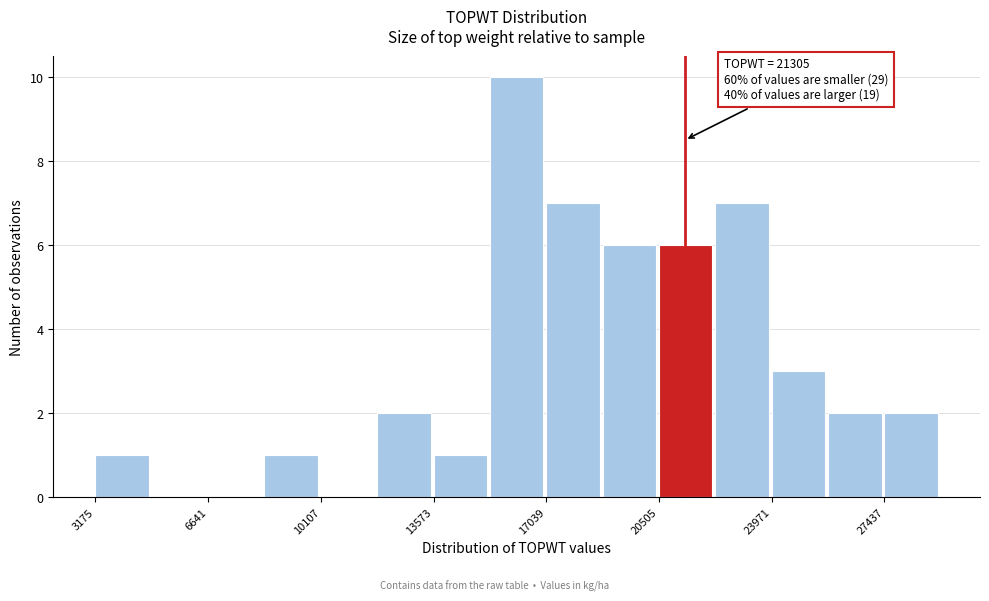

Around what value on the x-axis is the tallest bar? Give the approximate position of its centre, as read against the axis.

16000